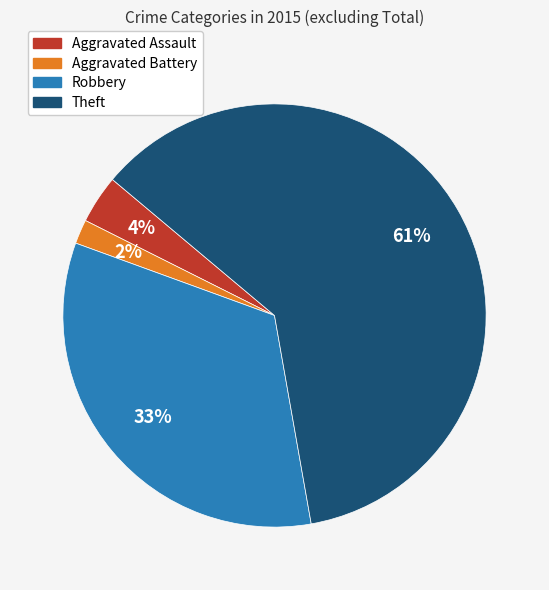

Is the sum of Aggravated Battery and Theft greater than half?

Yes